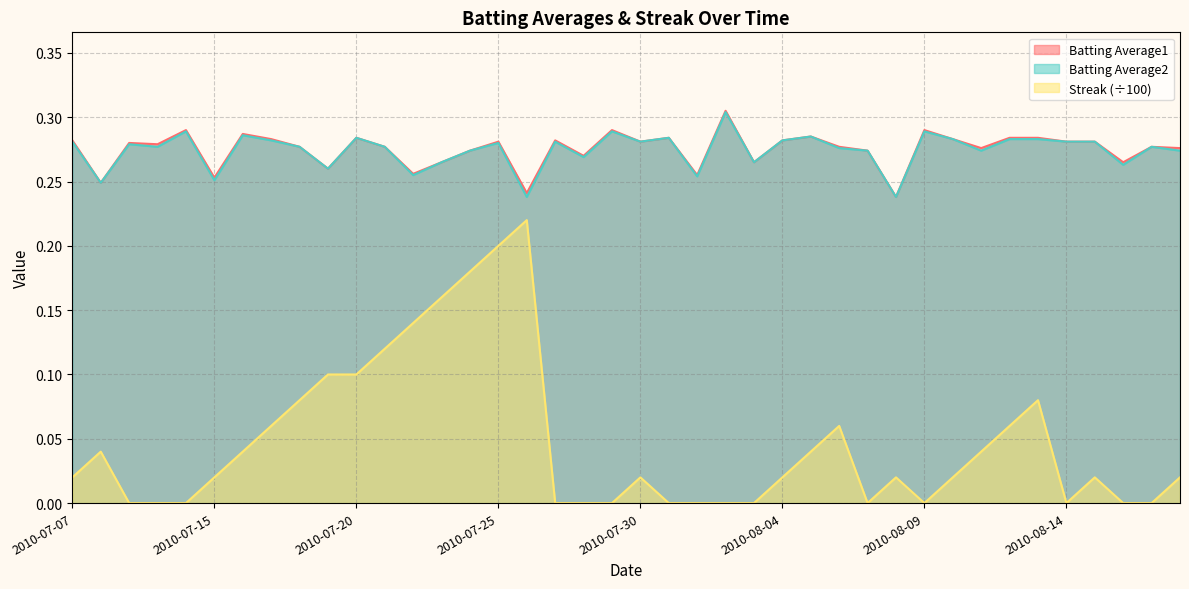

At which category does Streak reach its first local peak?

2010-07-08